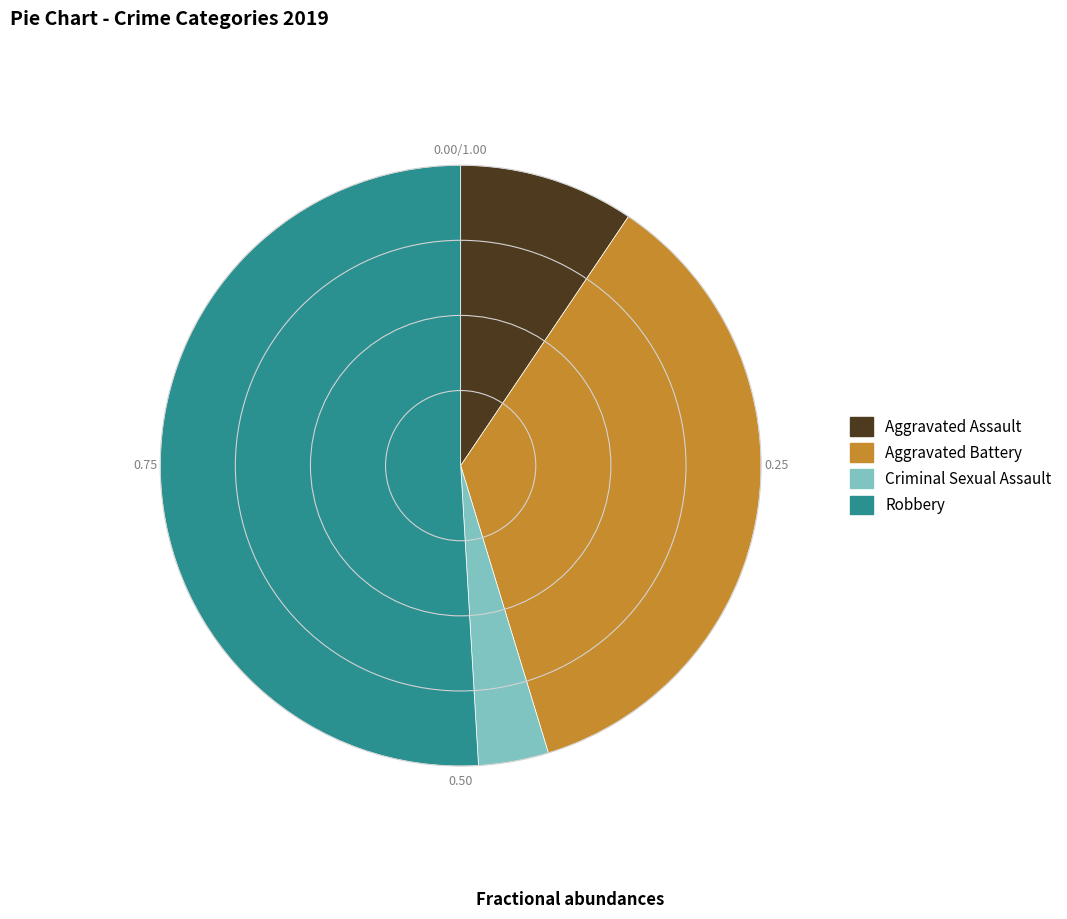

Rank the categories by value from lowest to highest.

Criminal Sexual Assault, Aggravated Assault, Aggravated Battery, Robbery